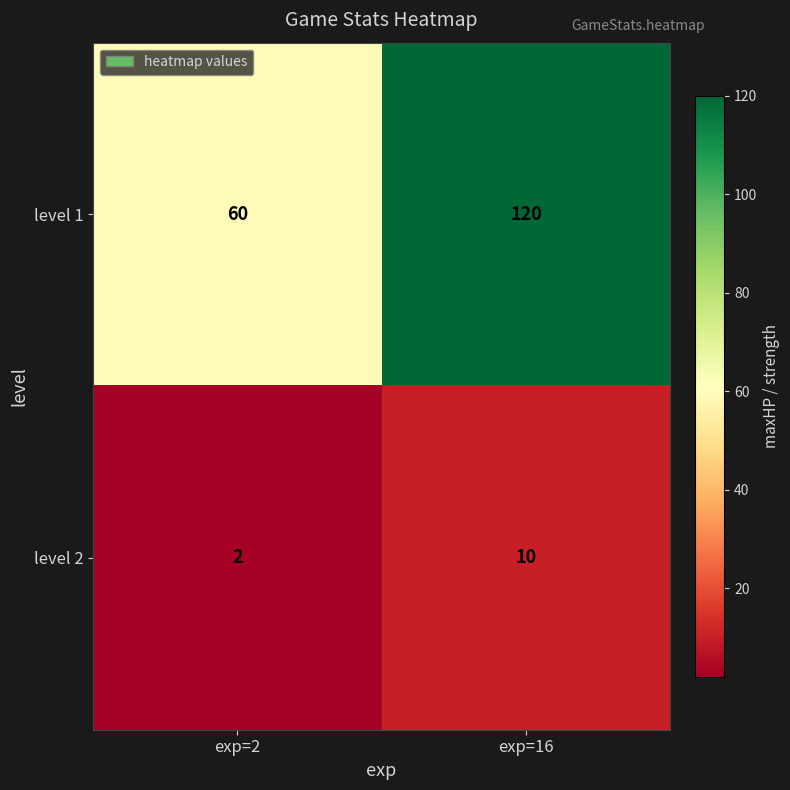

What is the difference between the maximum and minimum values in the level 2 series?

8